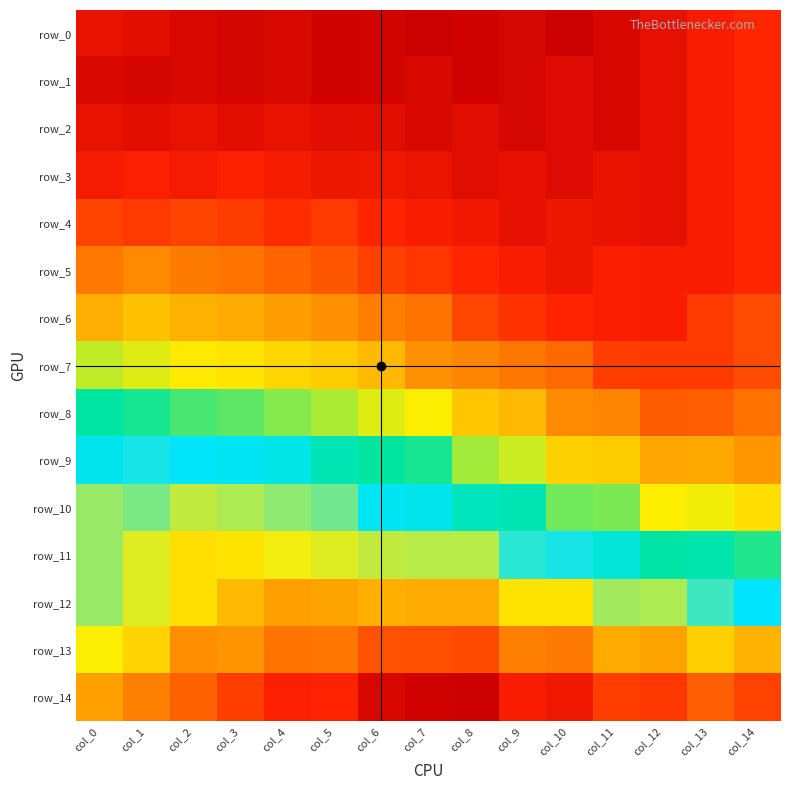

What is the total value across all series at col_4?

-18.5